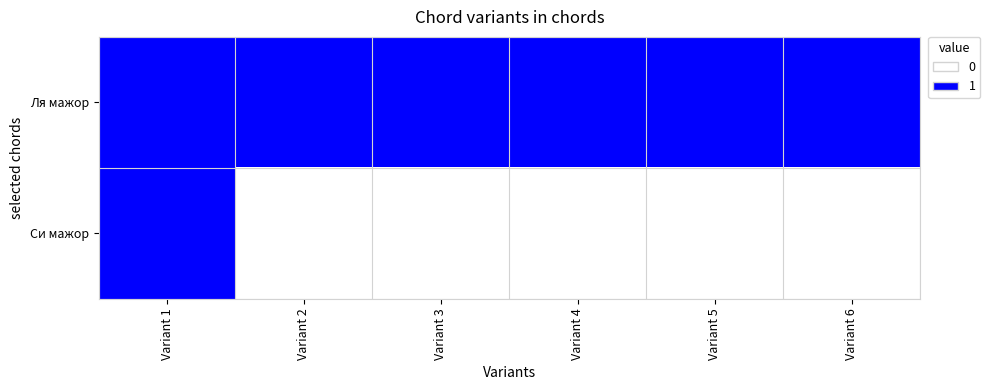

What is the maximum value shown in the chart?

1